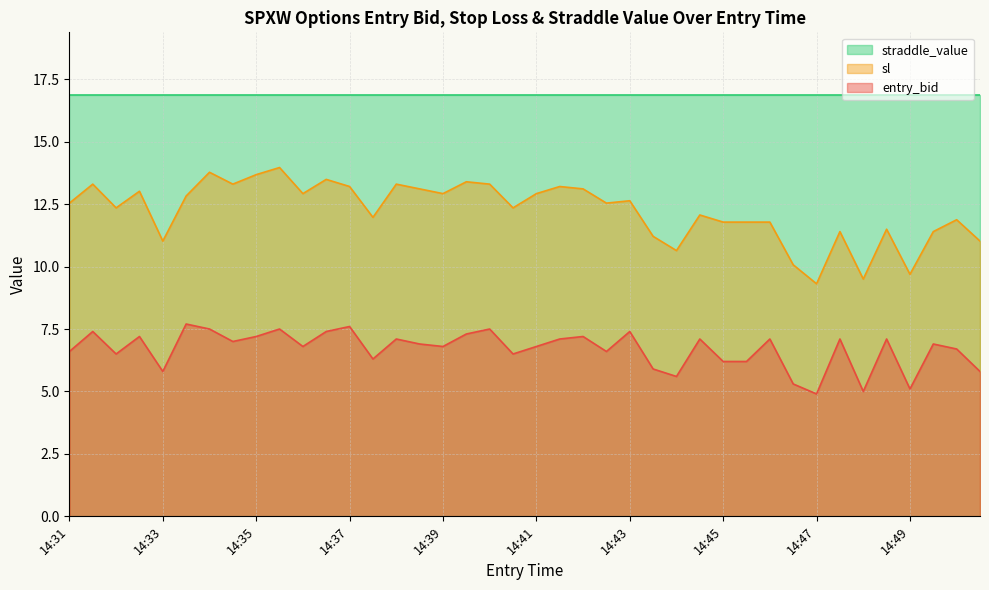

What is the difference between the highest and lowest values at 14:43?

5.2